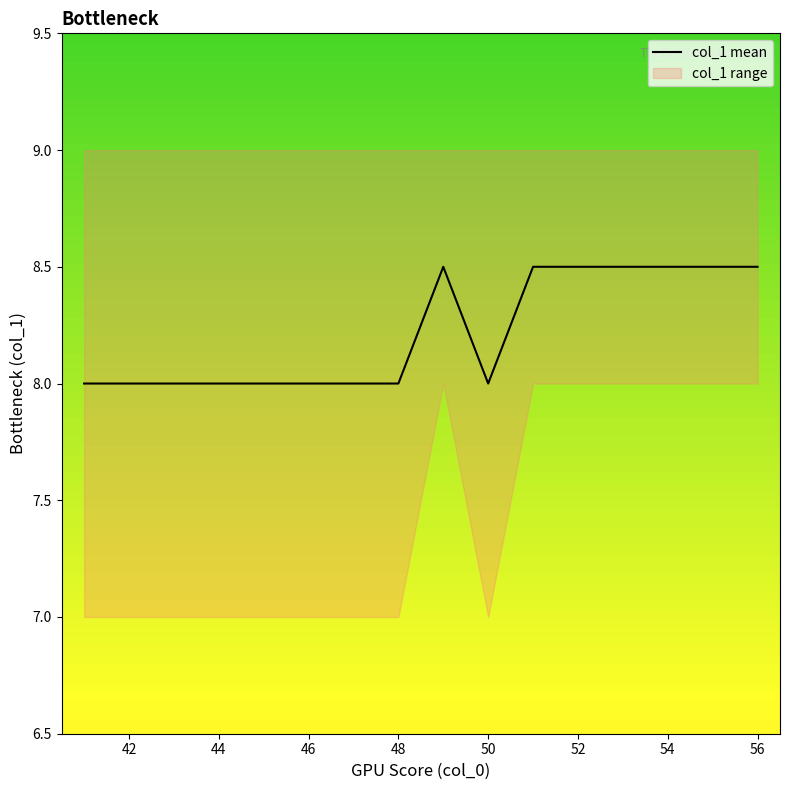

What is the smallest value displayed?

8.0